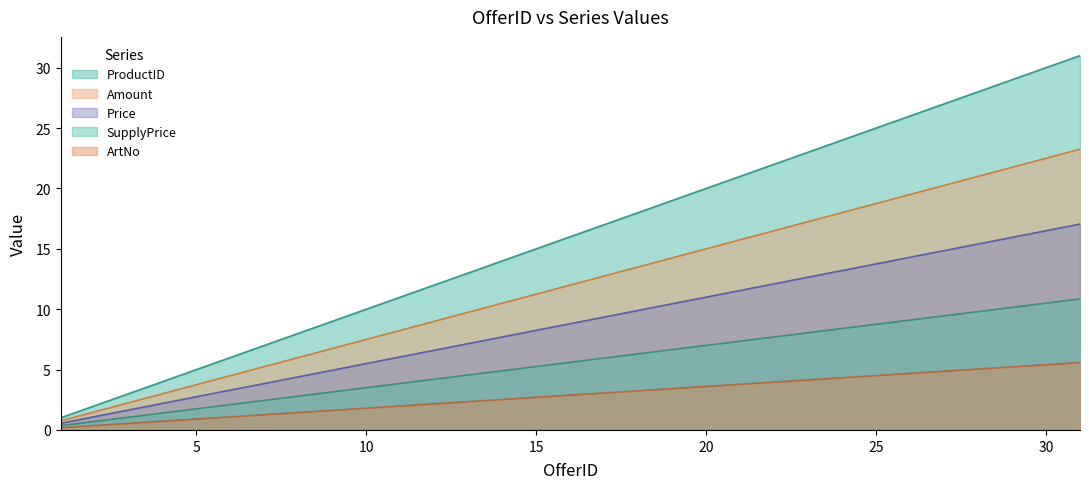

List the series in order of their peak value, highest first.

ProductID, Amount, Price, SupplyPrice, ArtNo